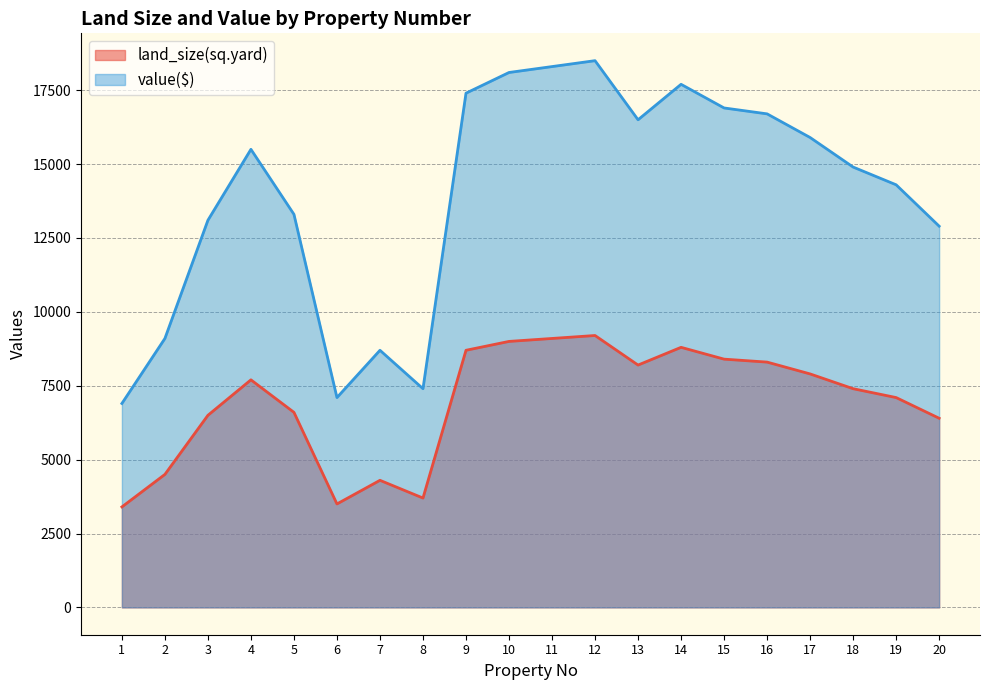

How many values in the land_size(sq.yard) series are below 7700?

10